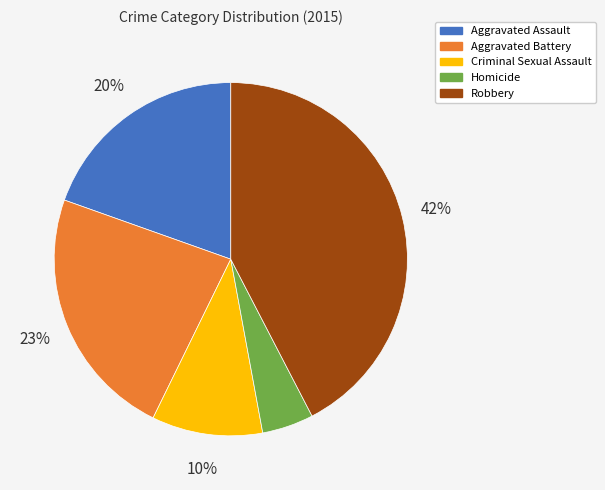

Approximately how many times larger is the value at Robbery compared to Aggravated Battery?

1.8